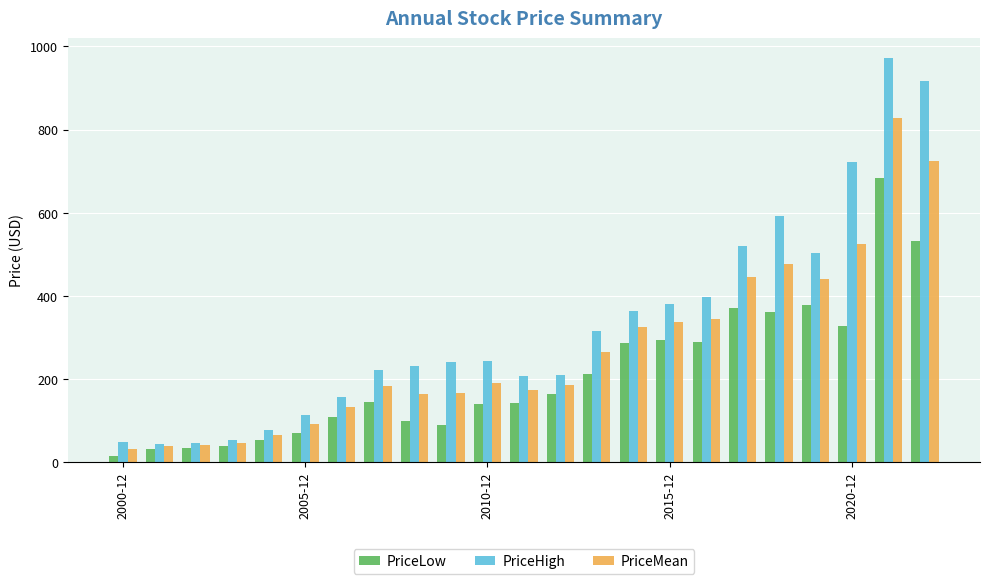

What is the average value of the PriceLow series?

211.7